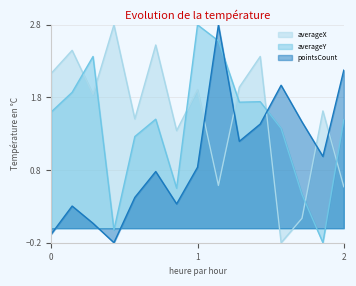

List the series in order of their overall mean, highest first.

averageX, averageY, pointsCount